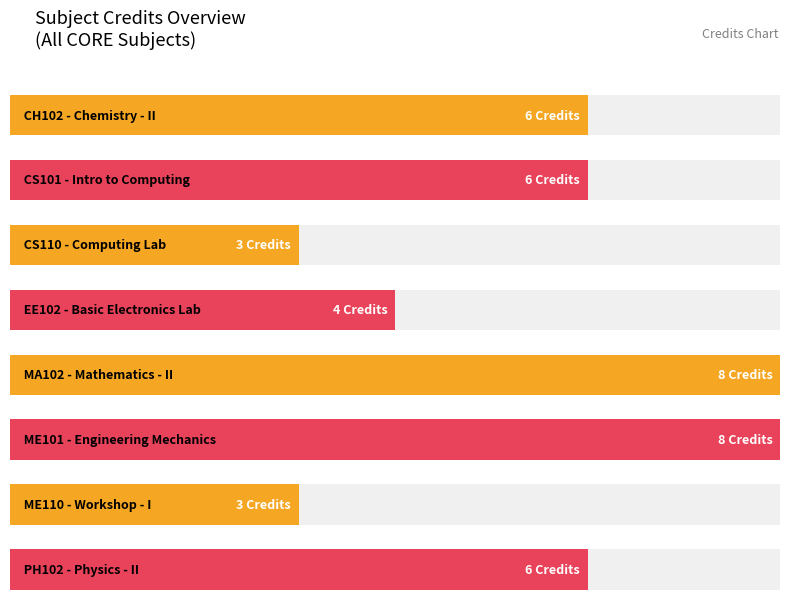

Reading left to right, extract all data points from this chart.

CH102=6	CS101=6	CS110=3	EE102=4	MA102=8	ME101=8	ME110=3	PH102=6